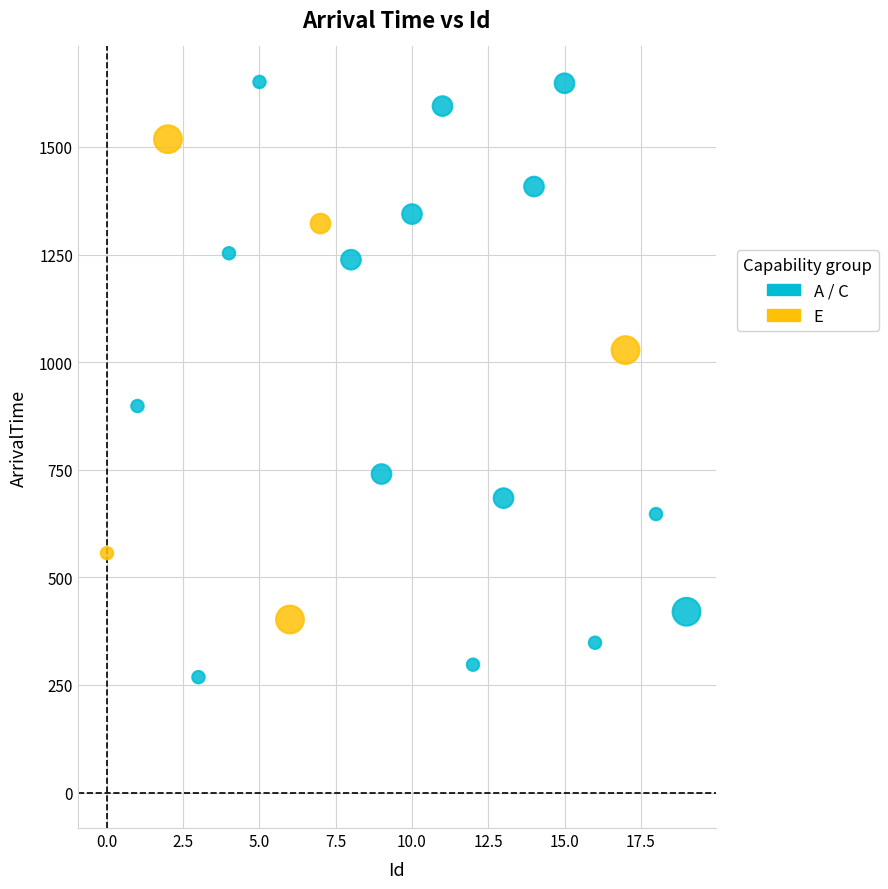

Which series reaches the maximum Y coordinate?

A / C